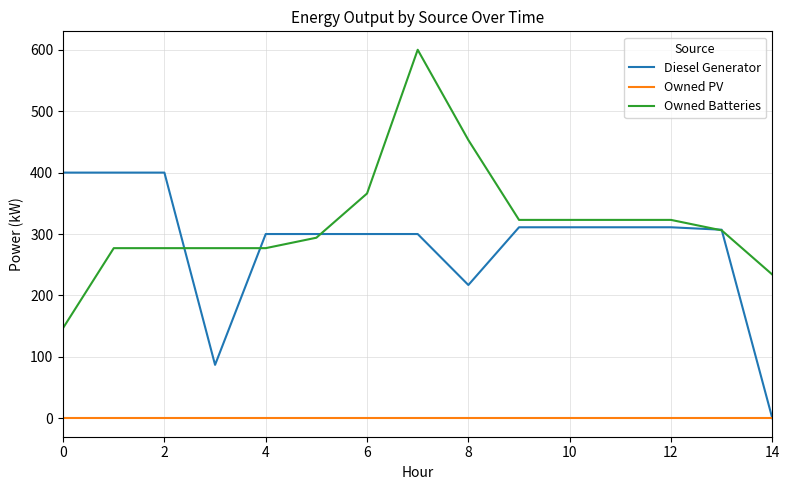

How many lines are shown in the chart?

3